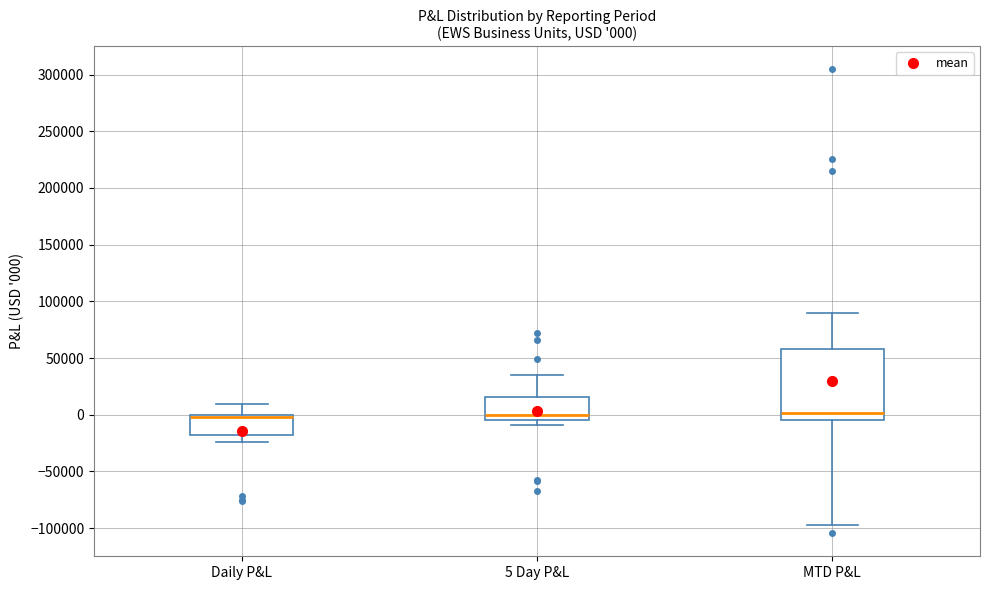

Comparing the boxes themselves (not the whiskers), which one is the tallest?

MTD P&L